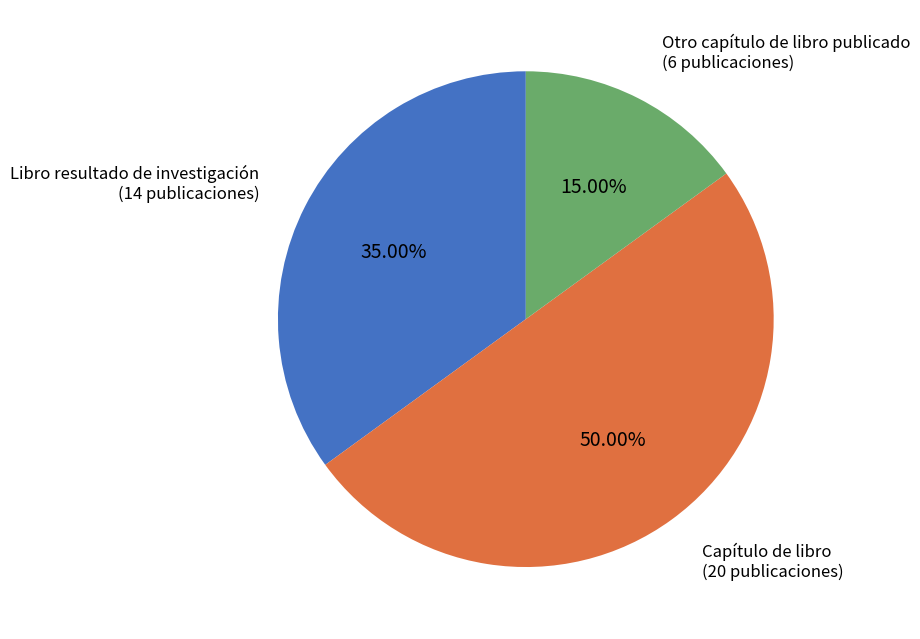

Combined, what portion of the pie is Libro resultado de investigación and Otro capítulo de libro publicado?

50.0%